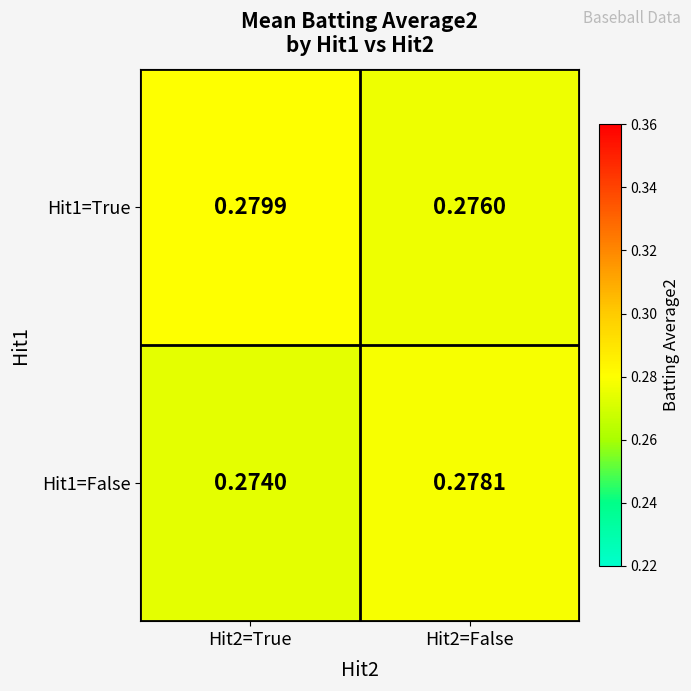

How many data points does each series have?

2